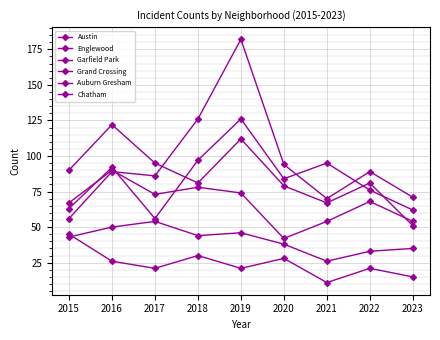

Does the chart have visible grid lines?

Yes